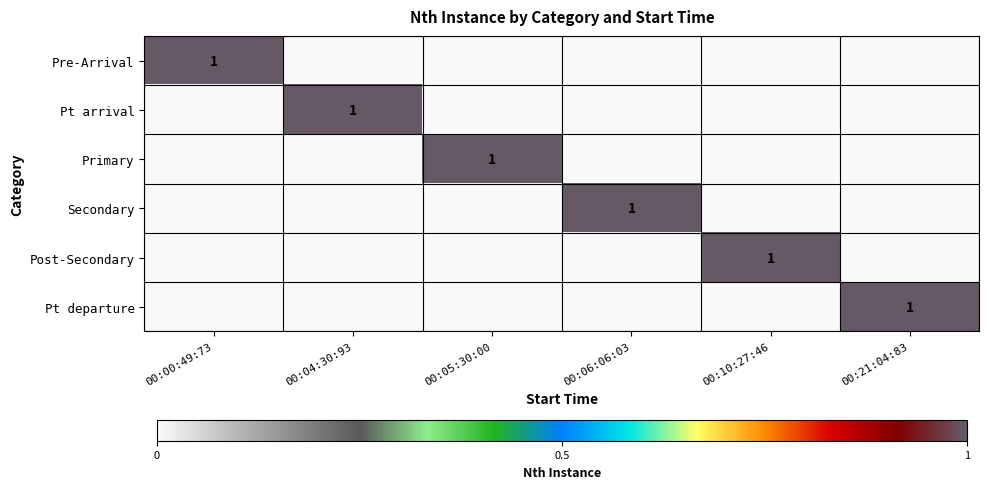

At which category is the sum across all series the highest?

00:00:49:73